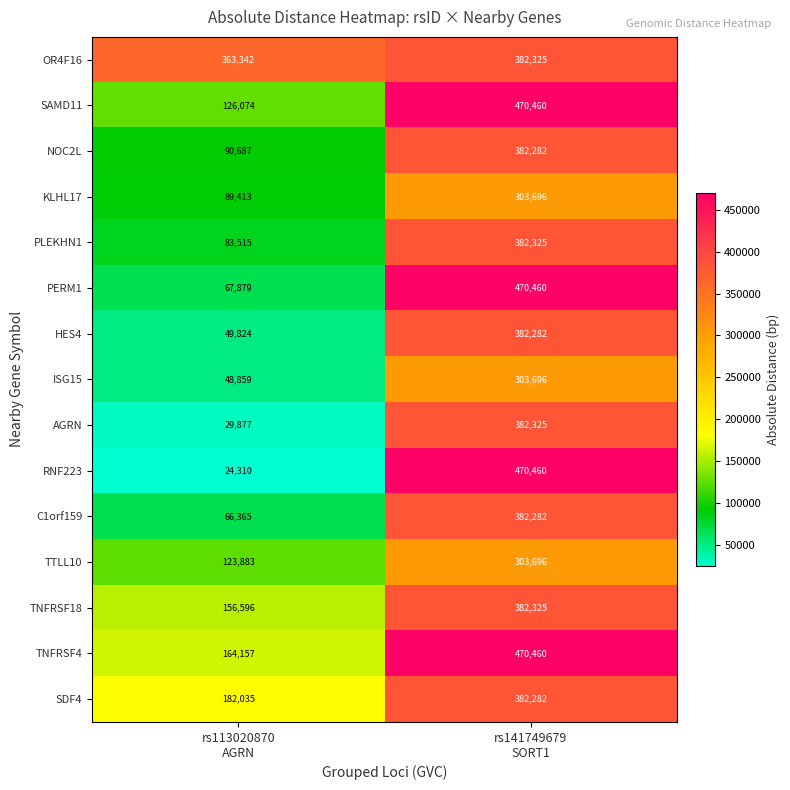

What is the sum of all RNF223 values?

494770